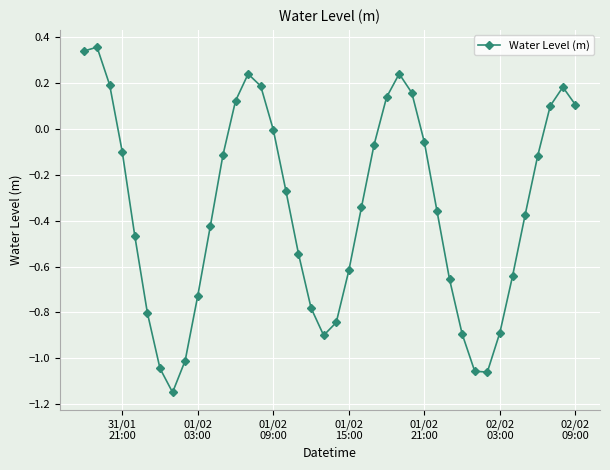

What is the difference between the maximum and minimum values?

1.5